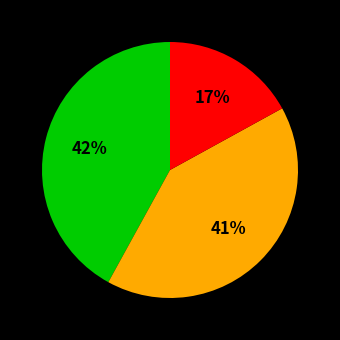

To the nearest percent, what is the average slice percentage?

33%